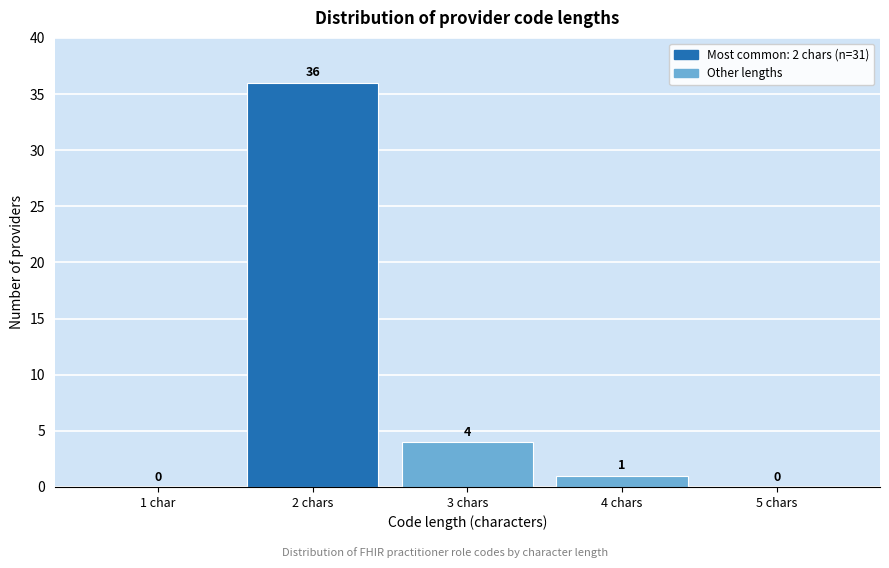

Reading right to left, transcribe all the data shown in this chart.

5 chars=0	4 chars=1	3 chars=4	2 chars=36	1 char=0